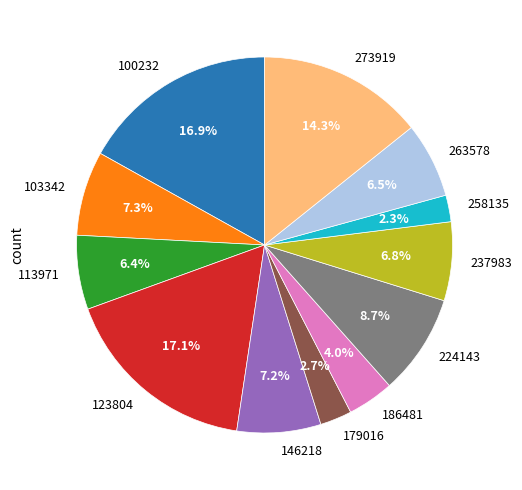

Between 224143 and 237983, which is larger?

224143